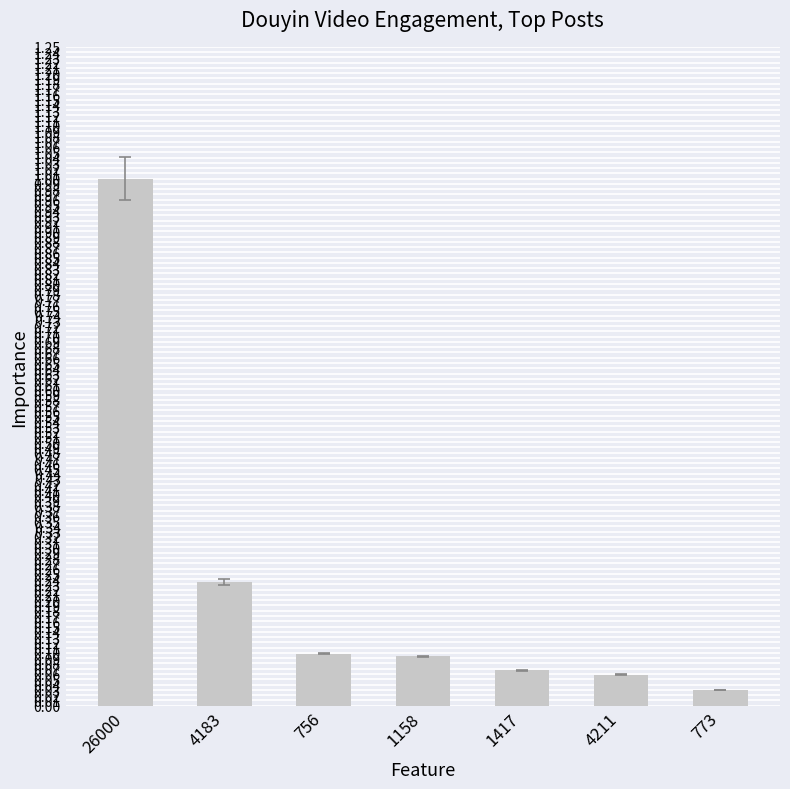

Are the bars horizontal?

No